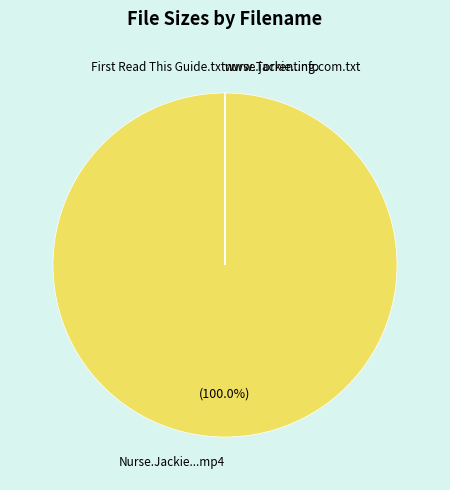

Is there a majority slice in this chart?

Yes